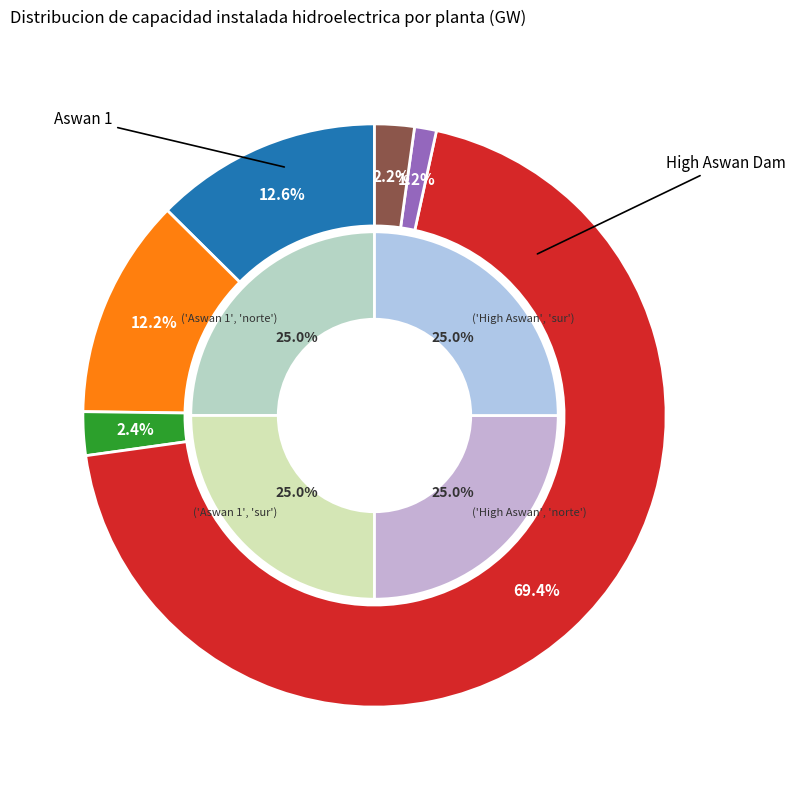

Count the number of slices in the pie.

6